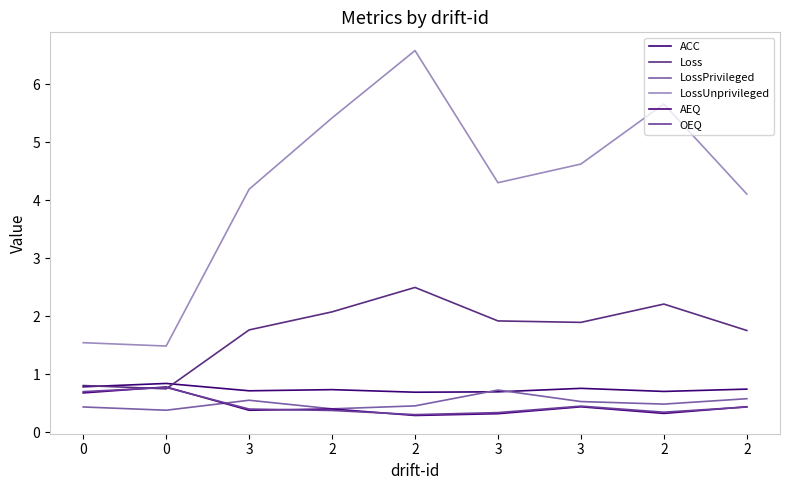

What is the smallest value displayed?

0.3